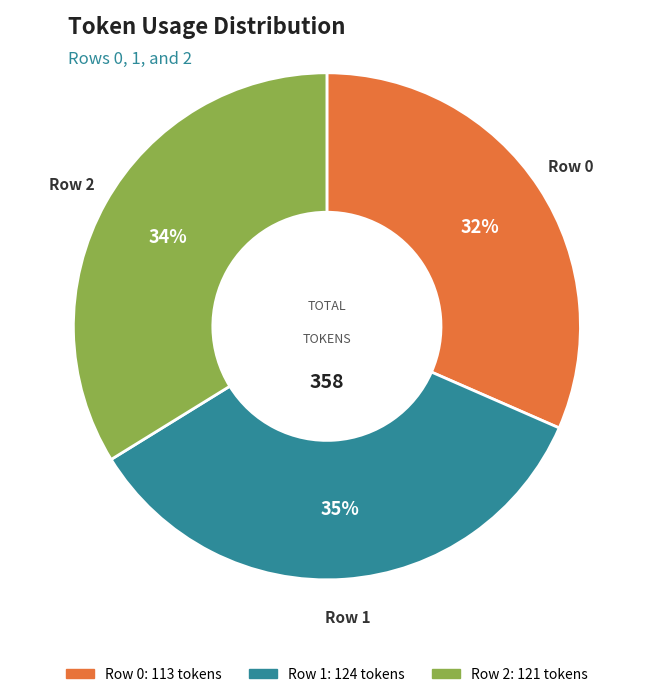

How many slices are in this pie chart?

3